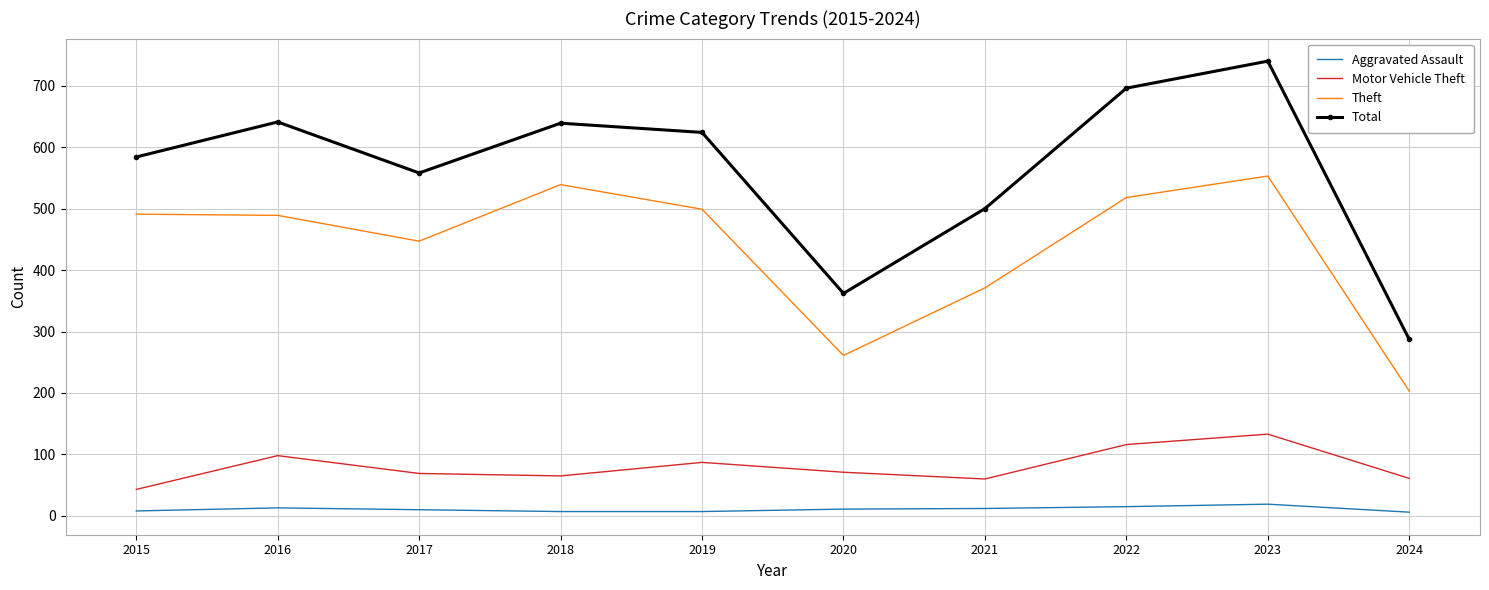

What are all the series names shown in the legend?

Aggravated Assault, Motor Vehicle Theft, Theft, Total